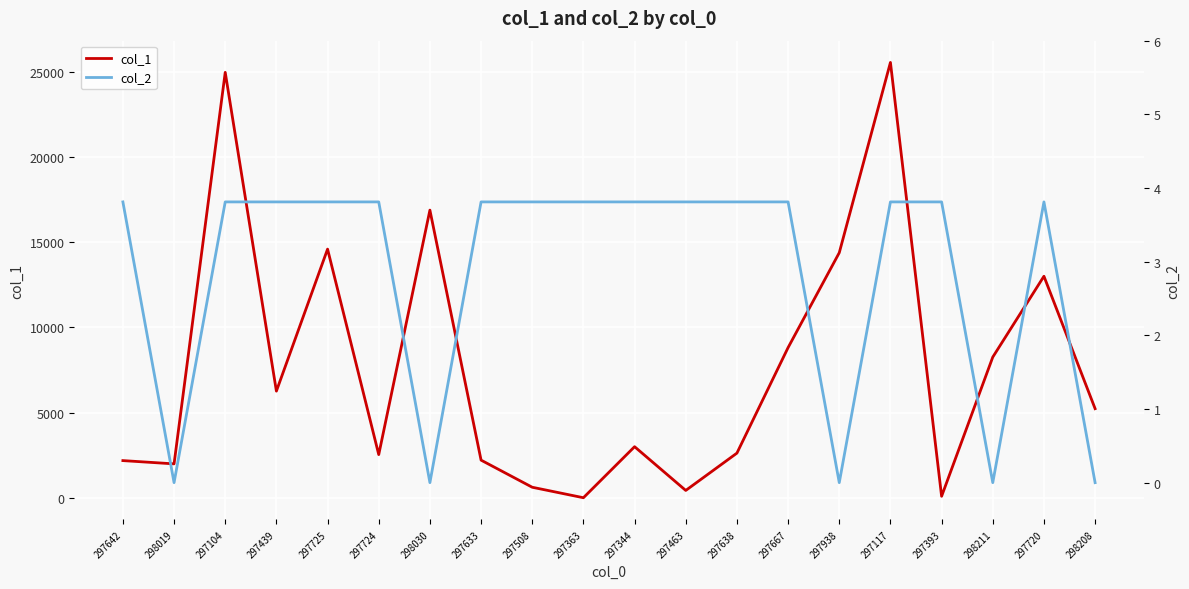

What is the maximum value shown in the chart?

25554.0